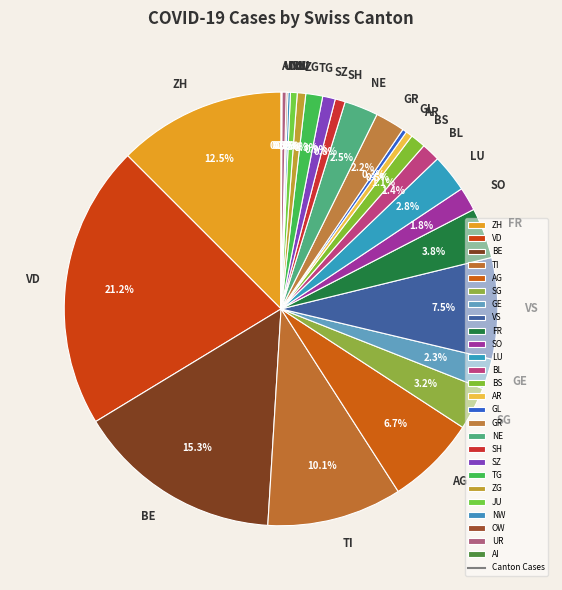

Which slice is the largest?

VD